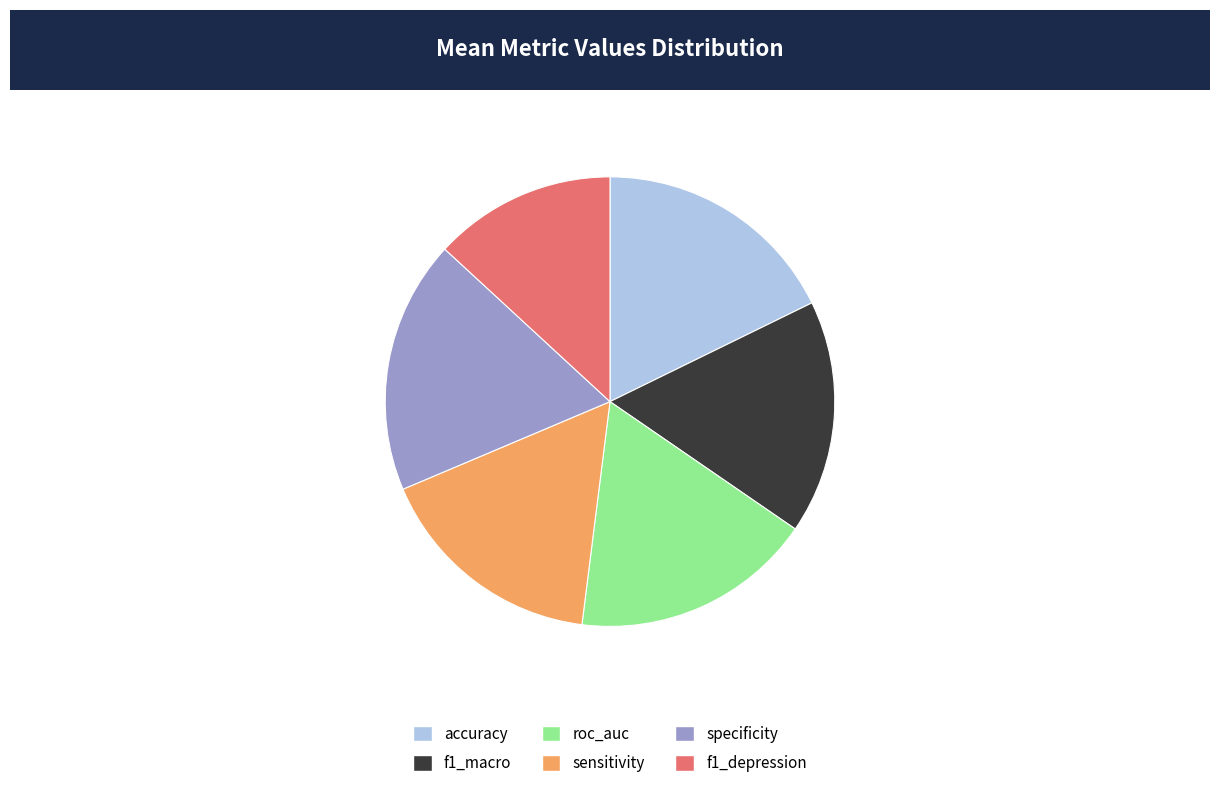

Which category has the smallest portion of the pie?

f1_depression